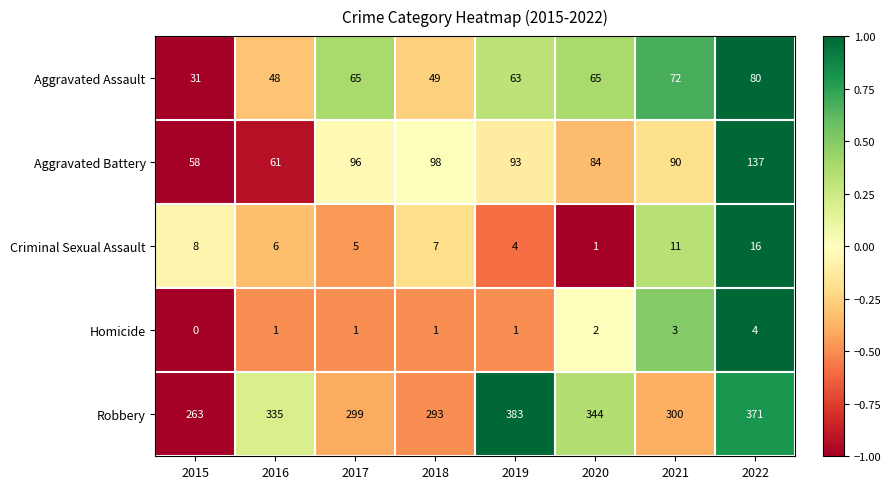

At which category does the chart reach its minimum across all series?

2015